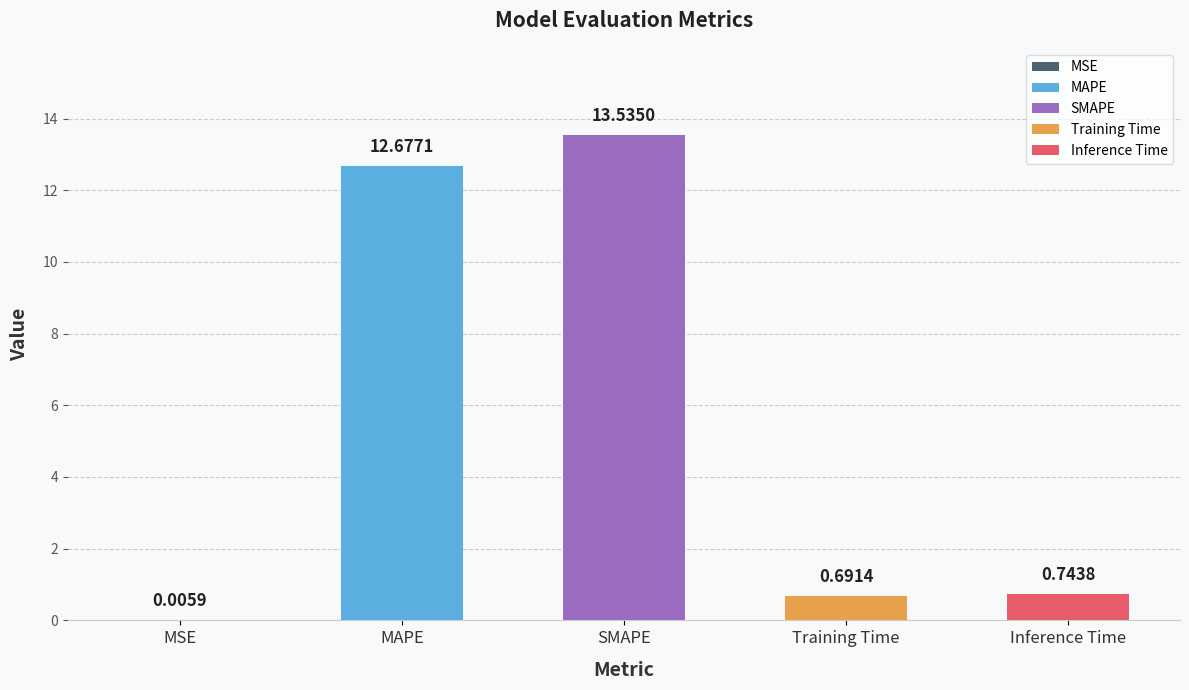

Reading right to left, transcribe all the data shown in this chart.

Inference Time=0.7	Training Time=0.7	SMAPE=13.5	MAPE=12.7	MSE=0.0